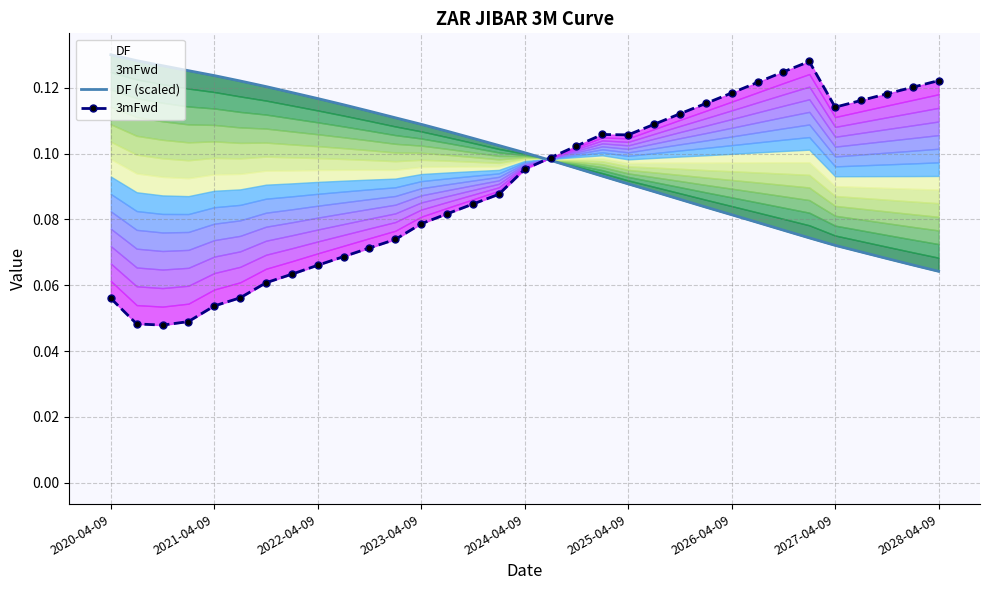

What are all the series names shown in the legend?

DF (scaled), 3mFwd